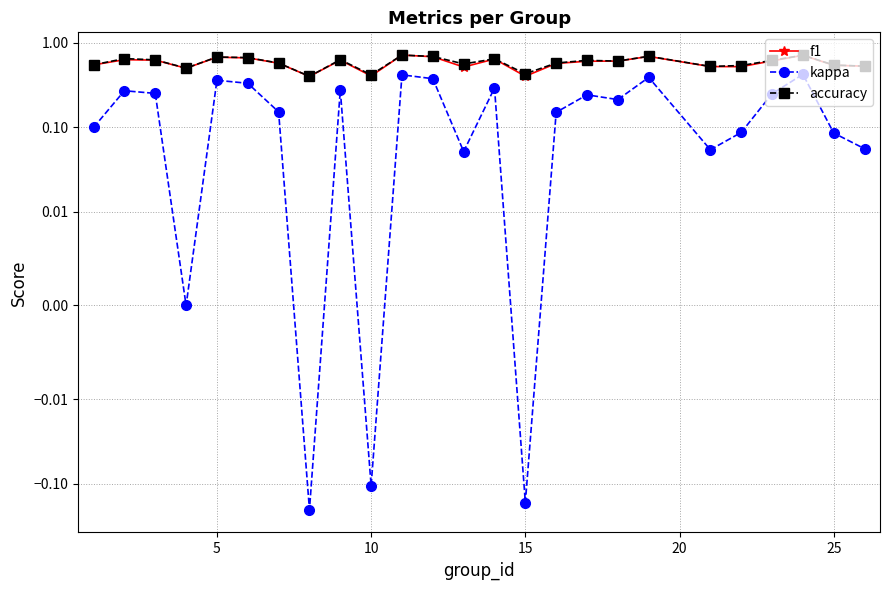

What is the highest value of the f1 series?

0.7